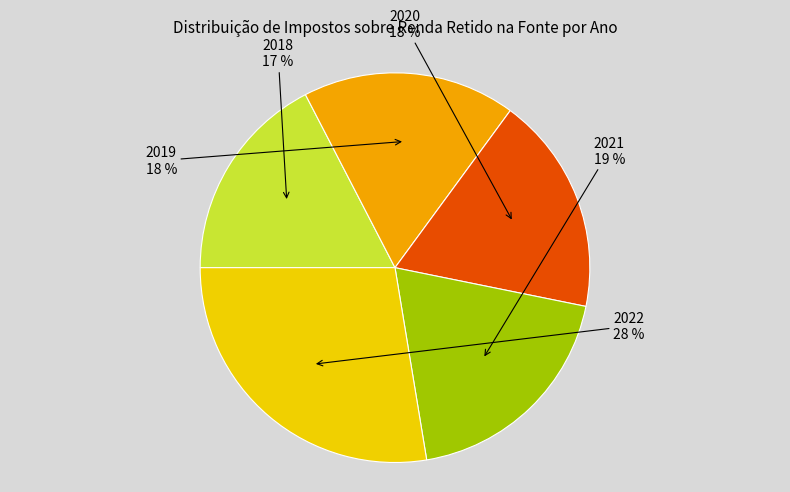

How many slices are in this pie chart?

5